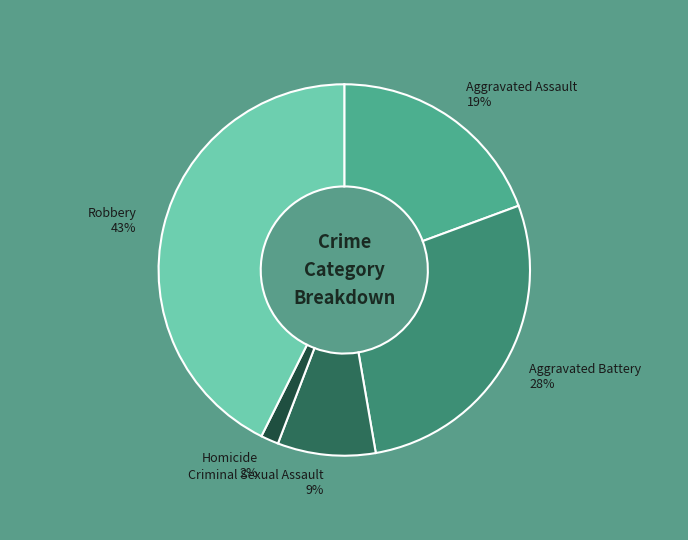

Is there any slice that represents more than half of the pie?

No